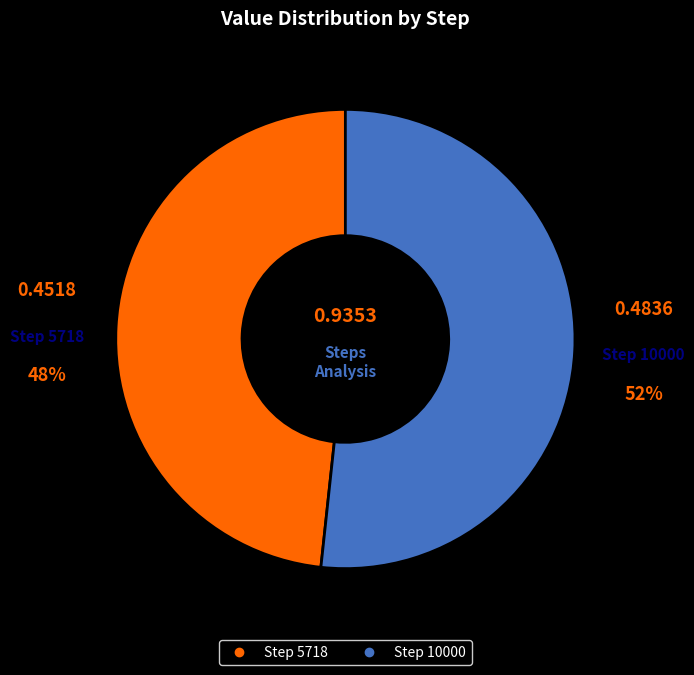

Is there any slice that represents more than half of the pie?

Yes